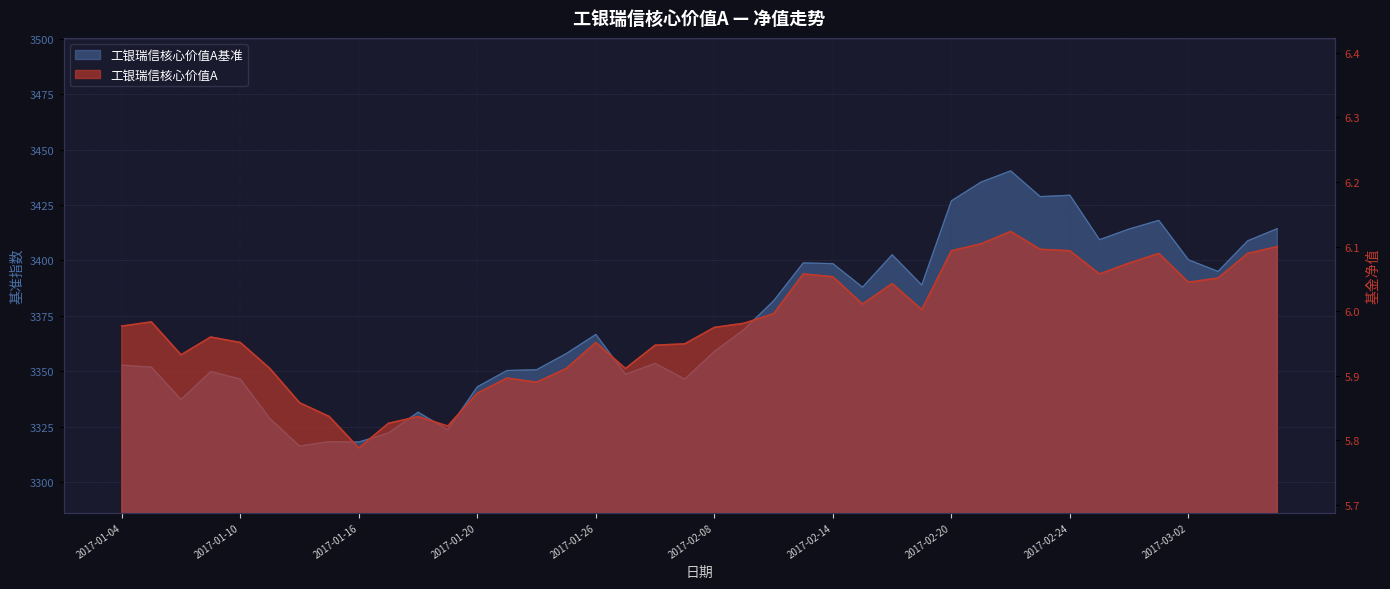

What is the difference between the 工银瑞信核心价值A基准 values at 2017-03-02 and 2017-03-03?

5.3